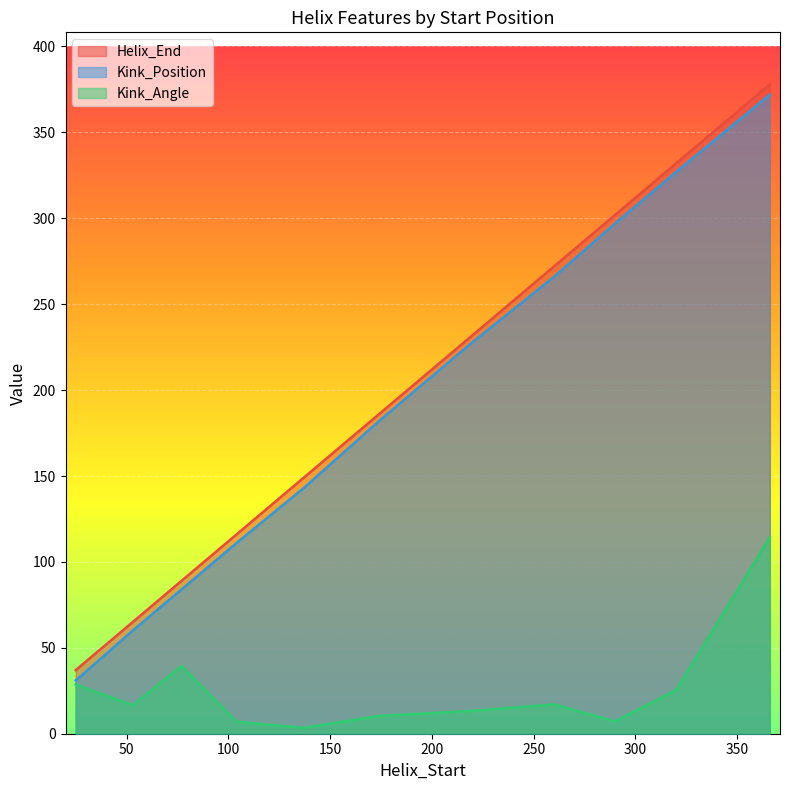

List the labels in order of Kink_Position value, smallest first.

25, 53, 77, 104, 137, 174, 219, 260, 290, 320, 366